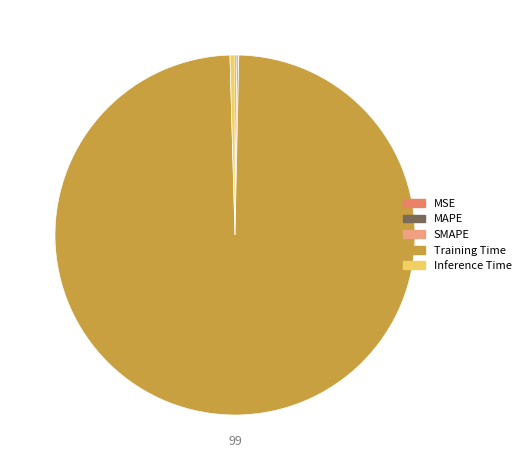

What percentage do MSE and MAPE together represent?

0.2%